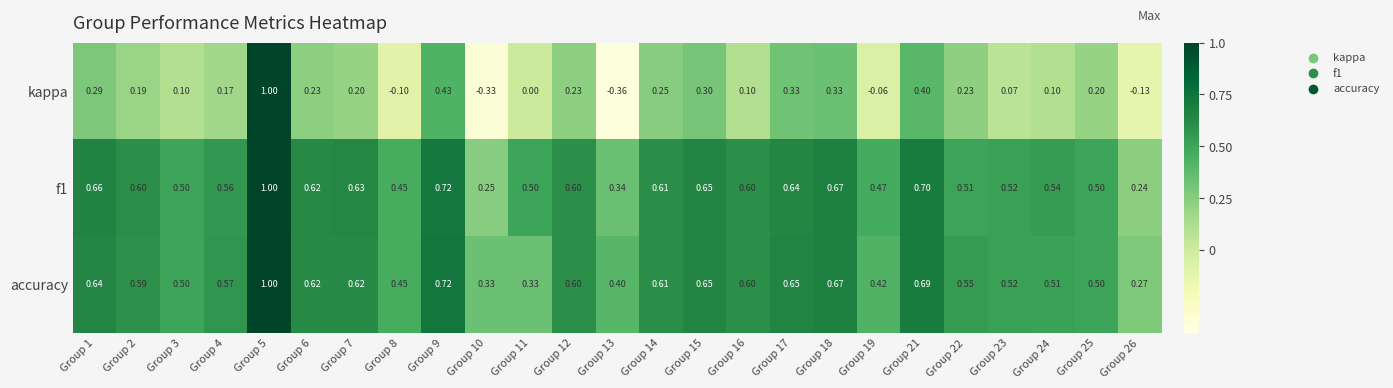

Which series changed the most between Group 5 and Group 13?

kappa